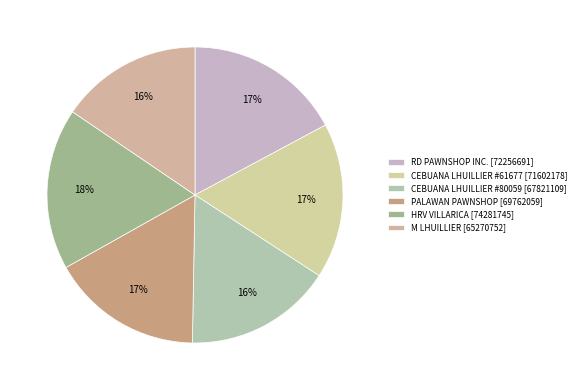

How many segments does this pie chart have?

6